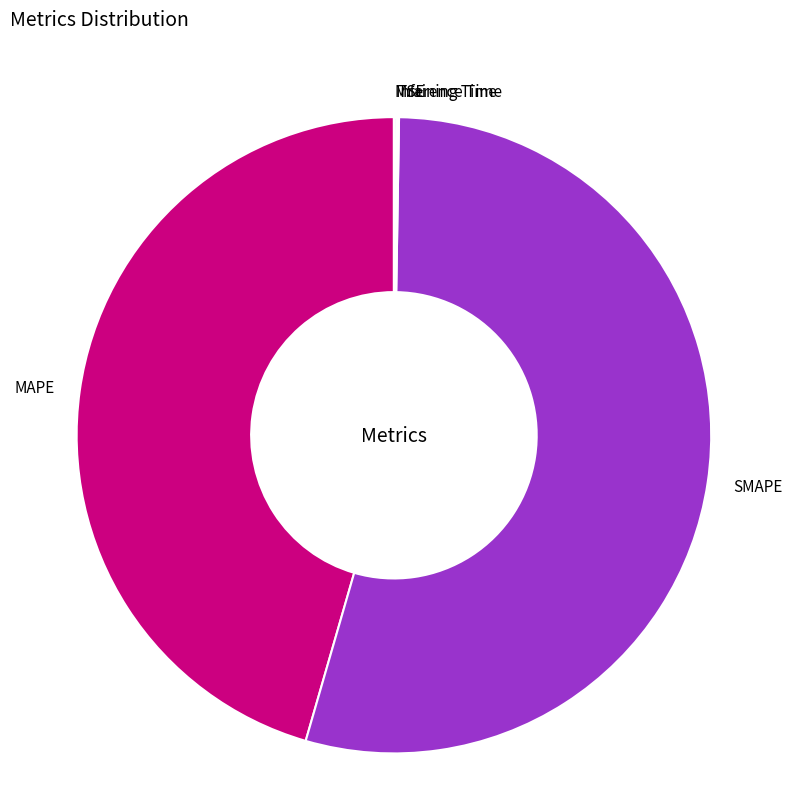

Is there any slice that represents more than half of the pie?

Yes